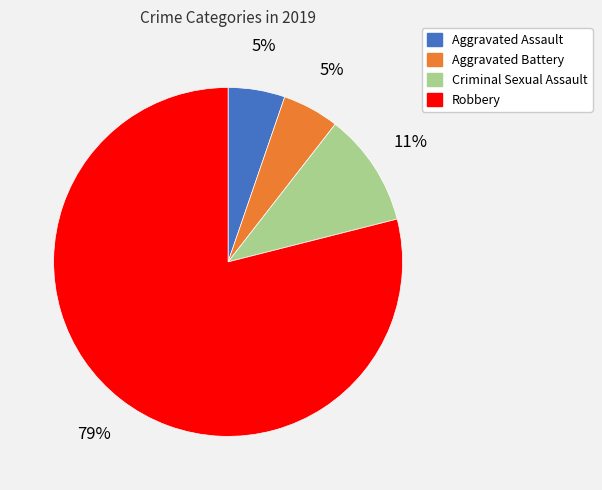

Is it true that Aggravated Battery is 14% of the pie?

False